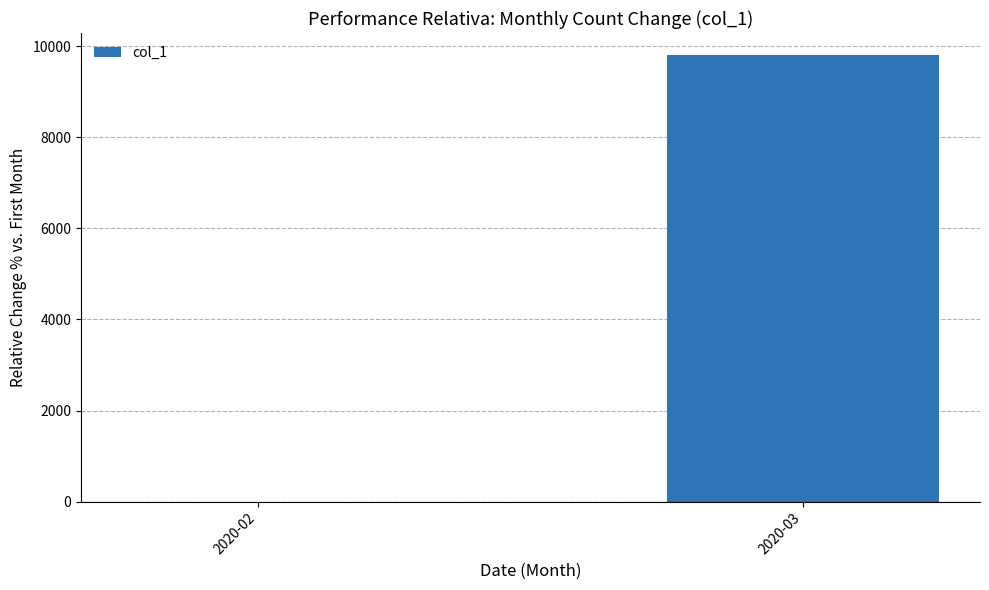

What is the maximum value shown in the chart?

9800